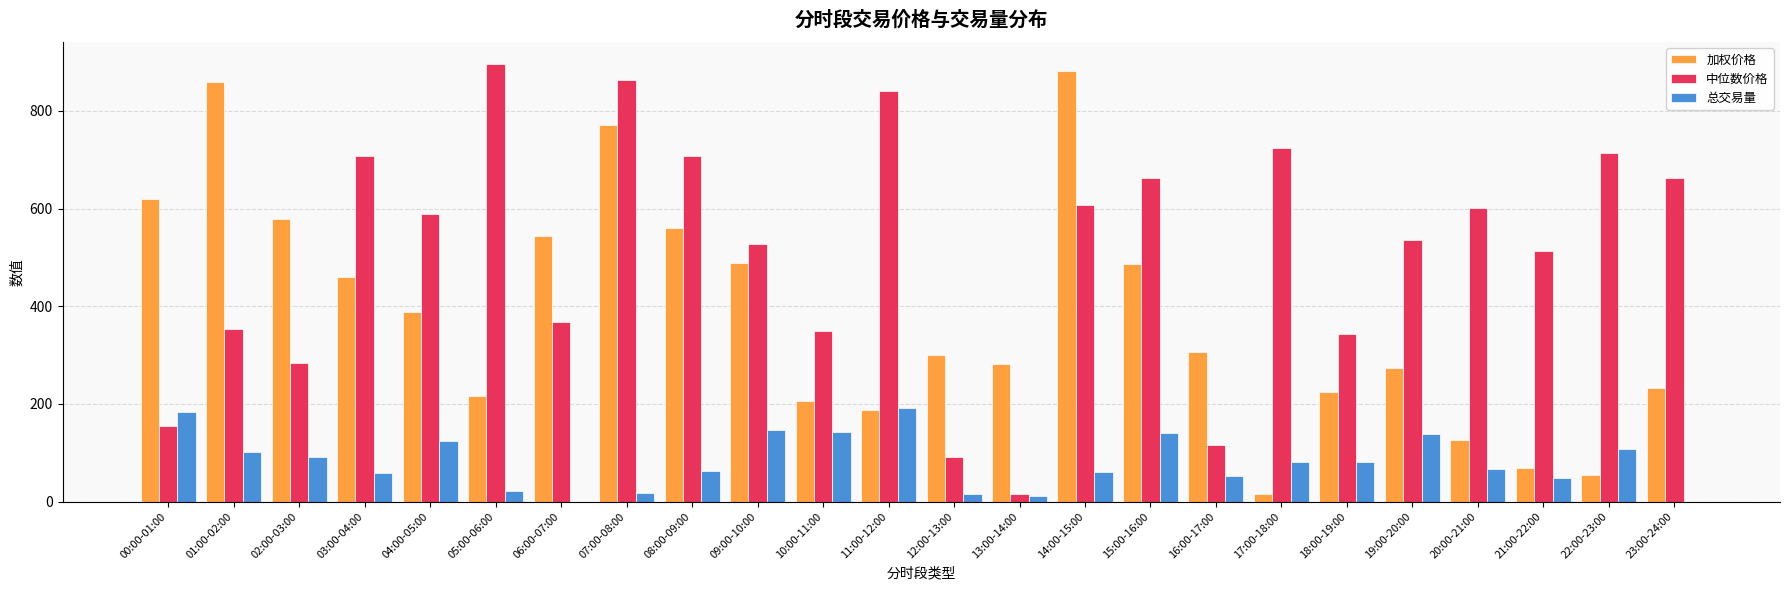

How many series are shown in this chart?

3